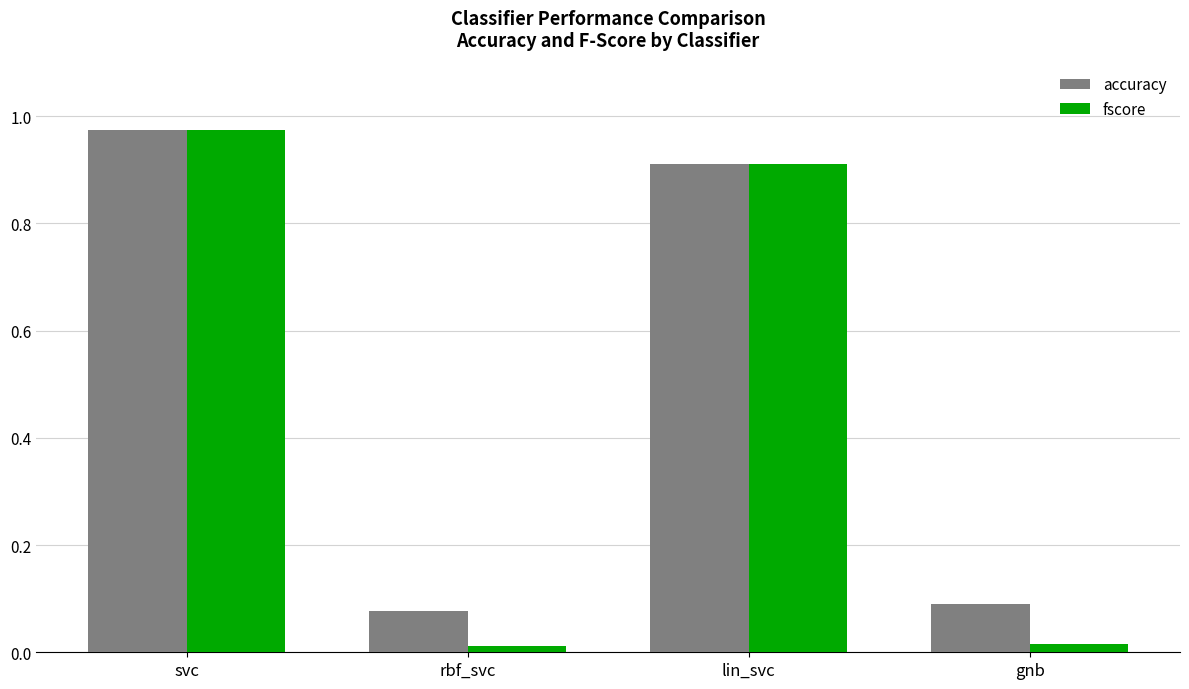

Is it true that fscore equals 1.3 at svc?

False